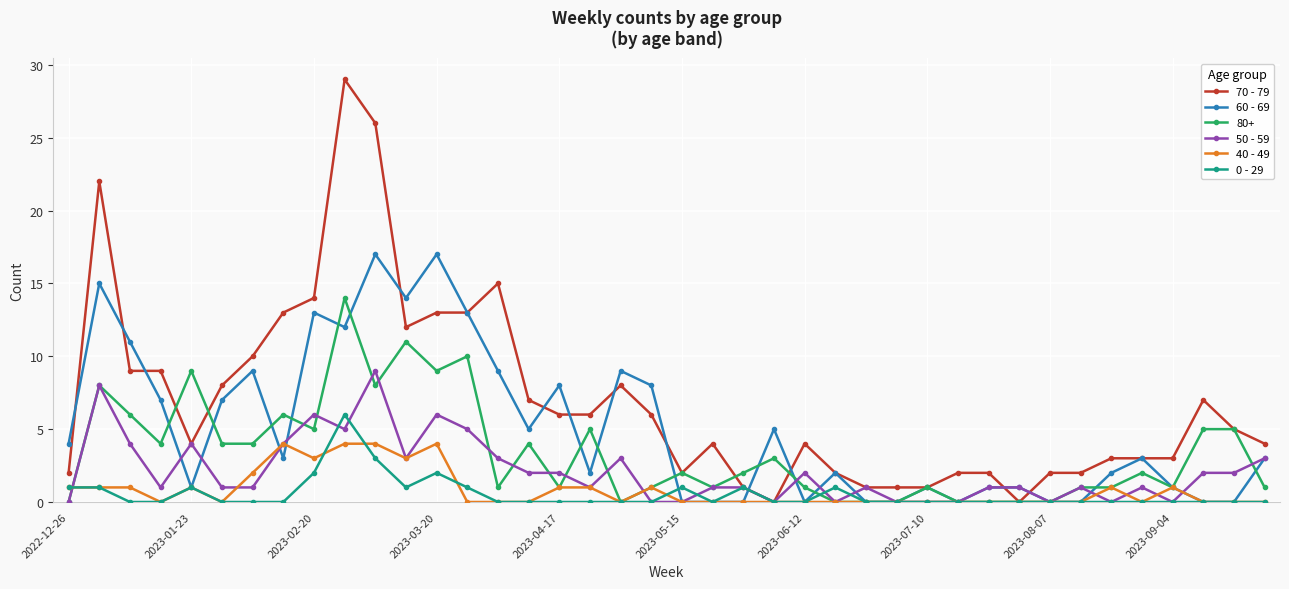

List the series in order of their peak value, highest first.

70 - 79, 60 - 69, 80+, 50 - 59, 0 - 29, 40 - 49